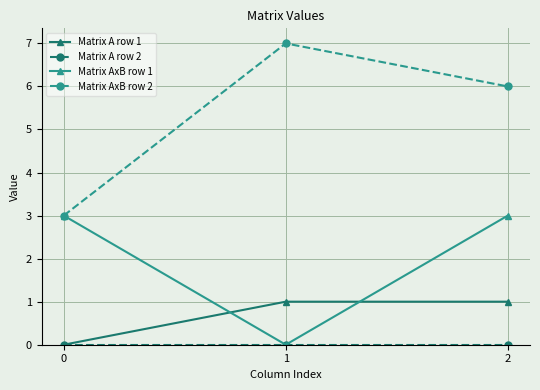

Which category has the highest value across all series?

1